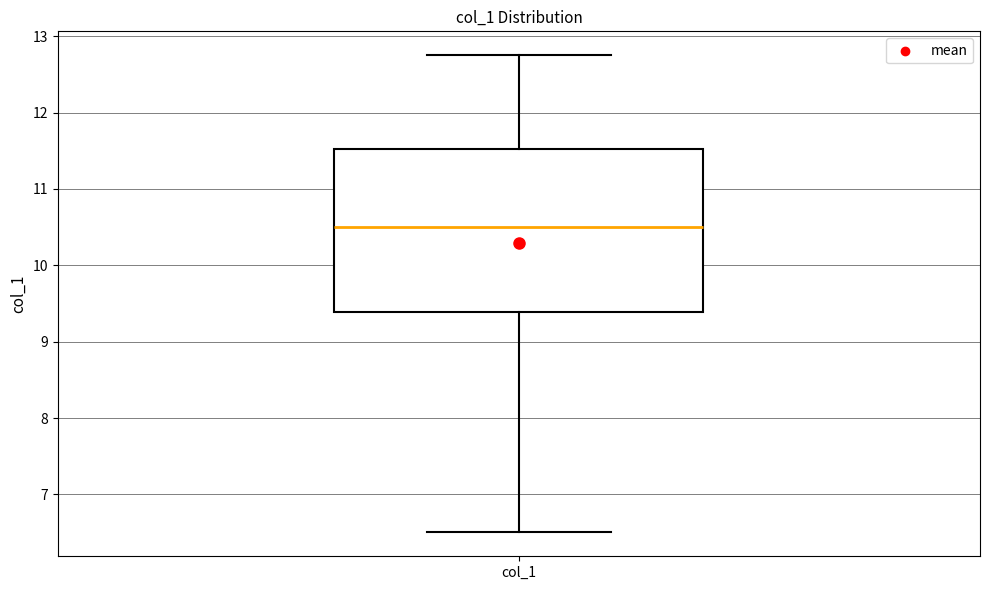

Transcribe this box plot: give where the median line is, the range the box spans, and where the two whiskers end, as read against the y-axis. The values are not printed on the chart, so give them approximately, as read against the axis.

median 10.5, box 9.4 to 11.5, whiskers 6.5 to 12.8